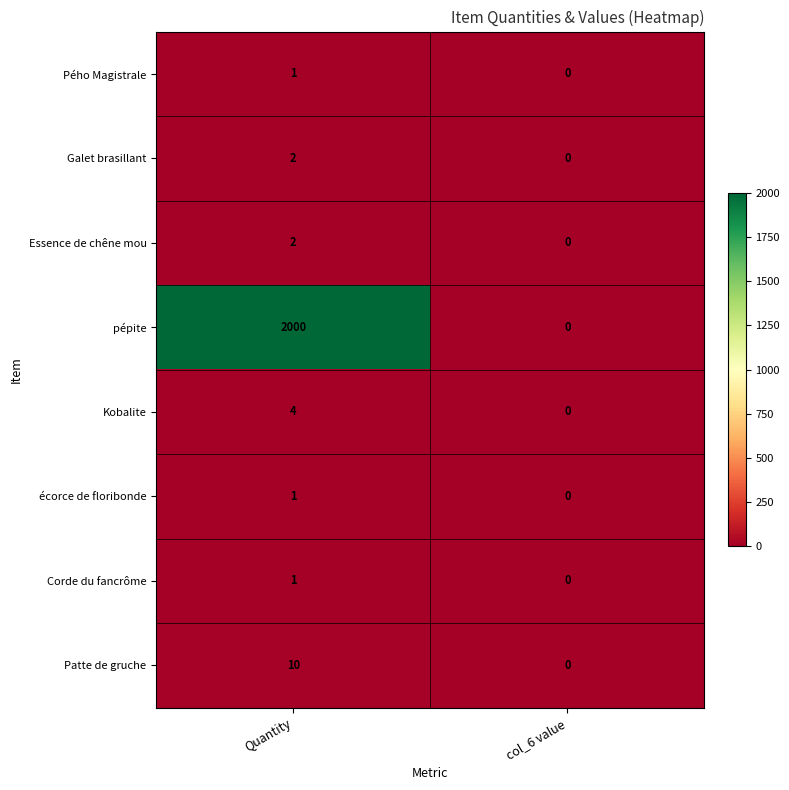

Which series has the widest spread of values?

pépite